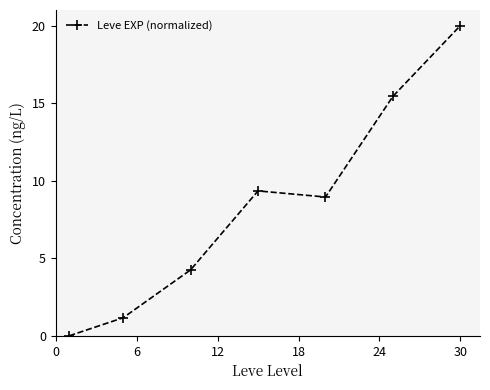

What is the value of the 5th point from the left?

8.9